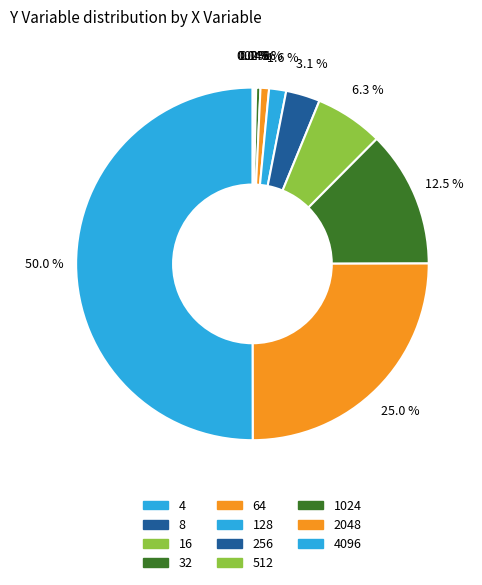

Which category has the smallest portion of the pie?

4